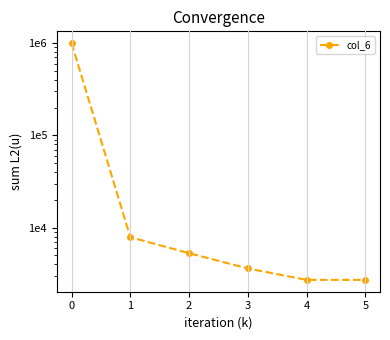

What is the sum of all values?

1019960.7